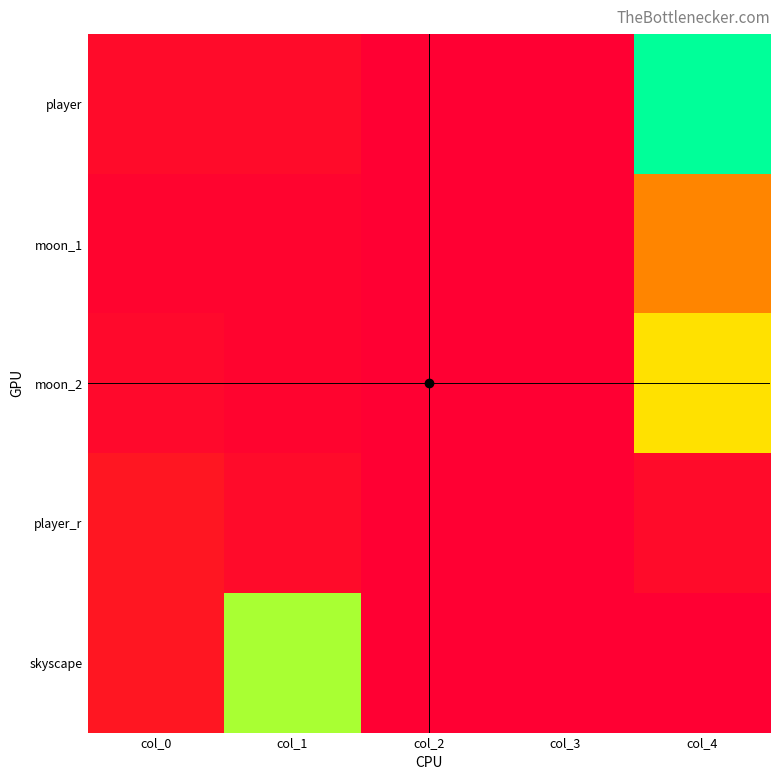

Reading right to left, extract all data points from this chart.

player: 12000	0	0	500	500
moon_1: 5000	-1	0	200	200
moon_2: 8000	5	0	200	400
player_r: 500	0	0	500	1000
skyscape: 0	0	5	10000	1000